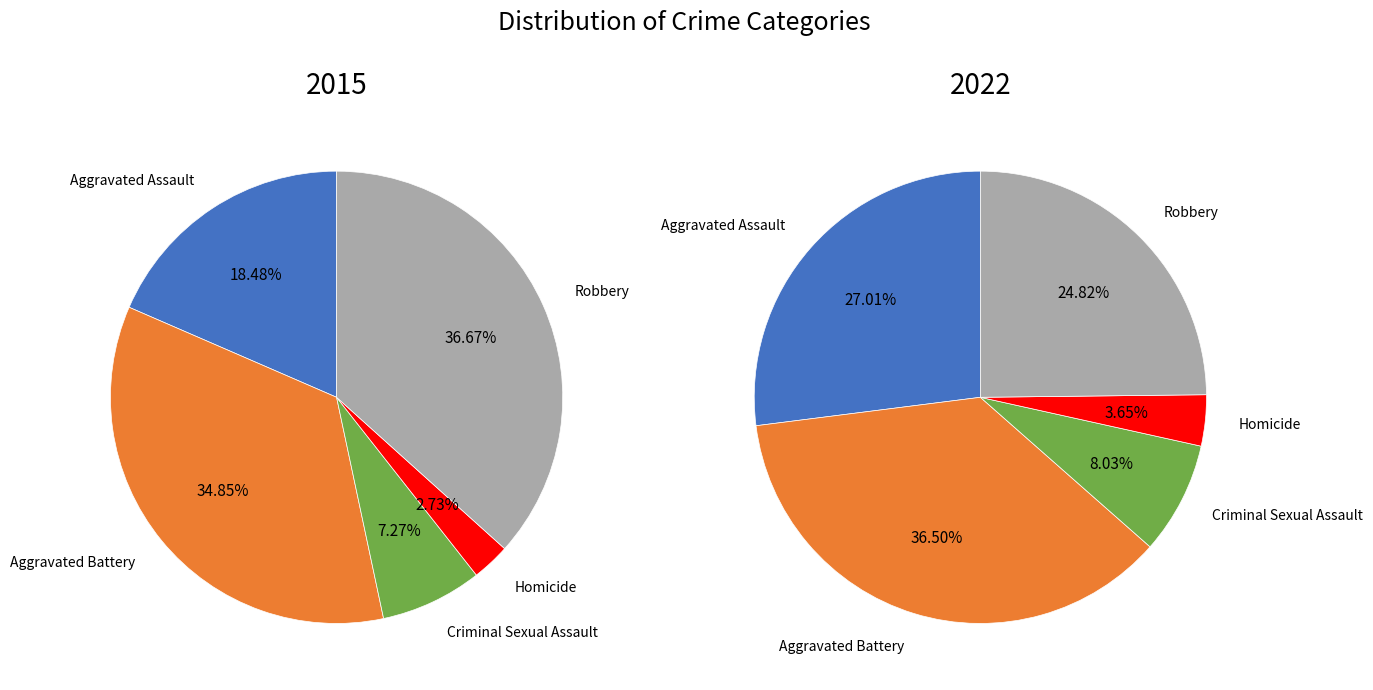

Which category has the biggest portion of the pie?

Aggravated Battery